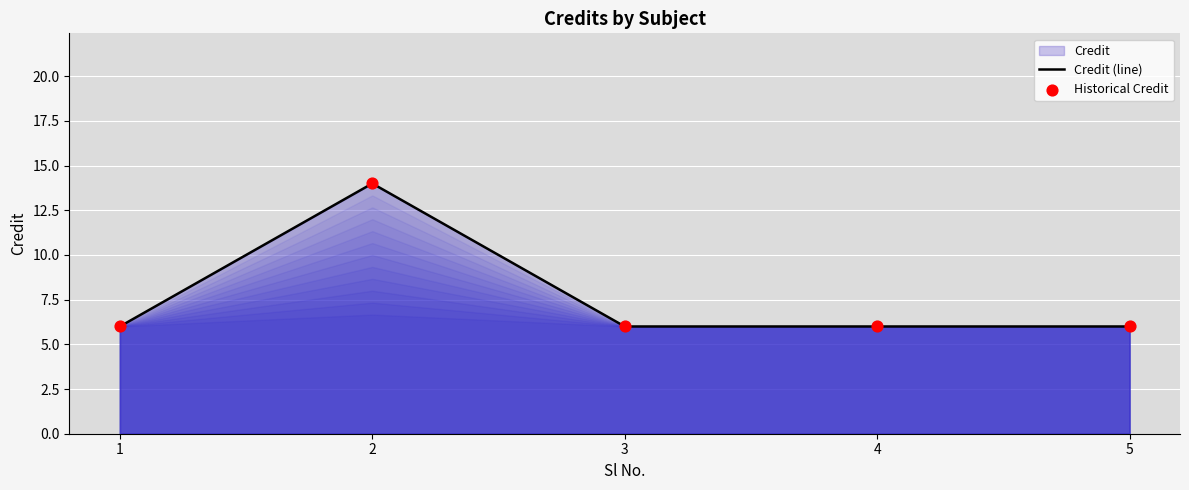

Which series reaches the maximum Y coordinate?

Credit (line)